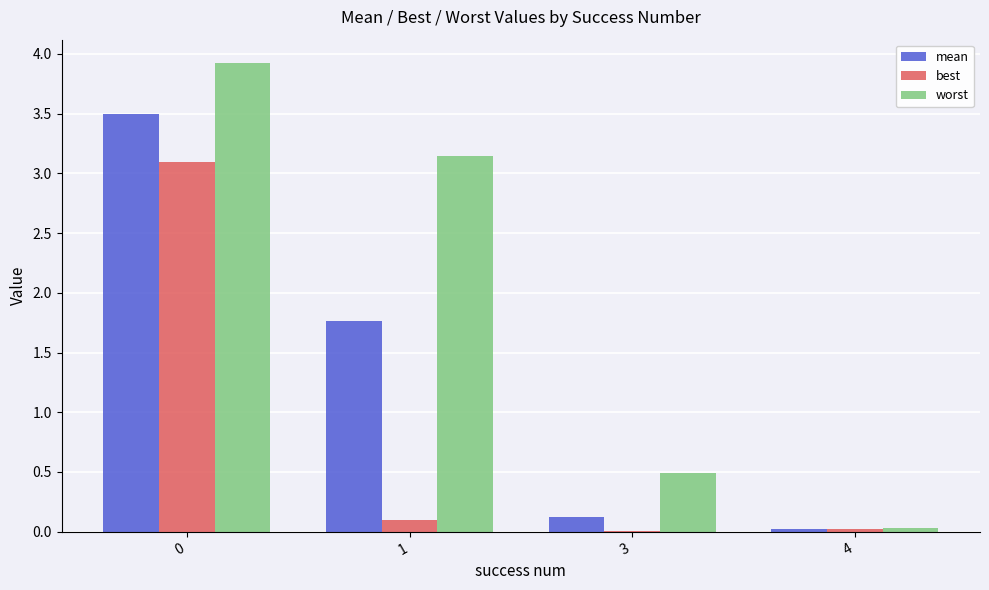

The best series shows 0.0 at 3. True or false?

True